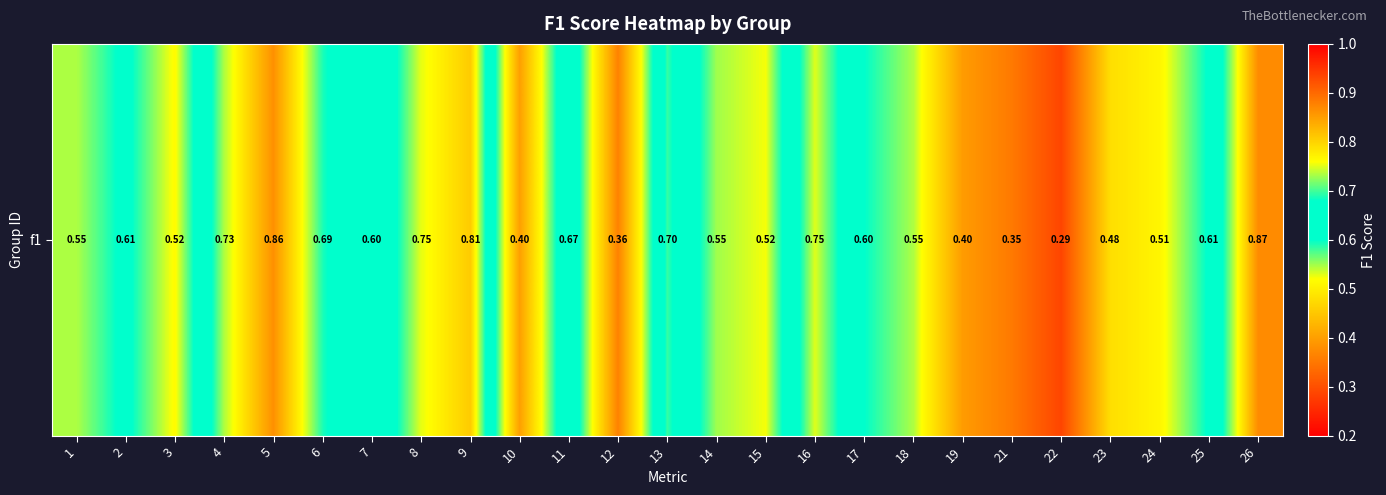

What is the difference between the second highest and minimum values?

0.6